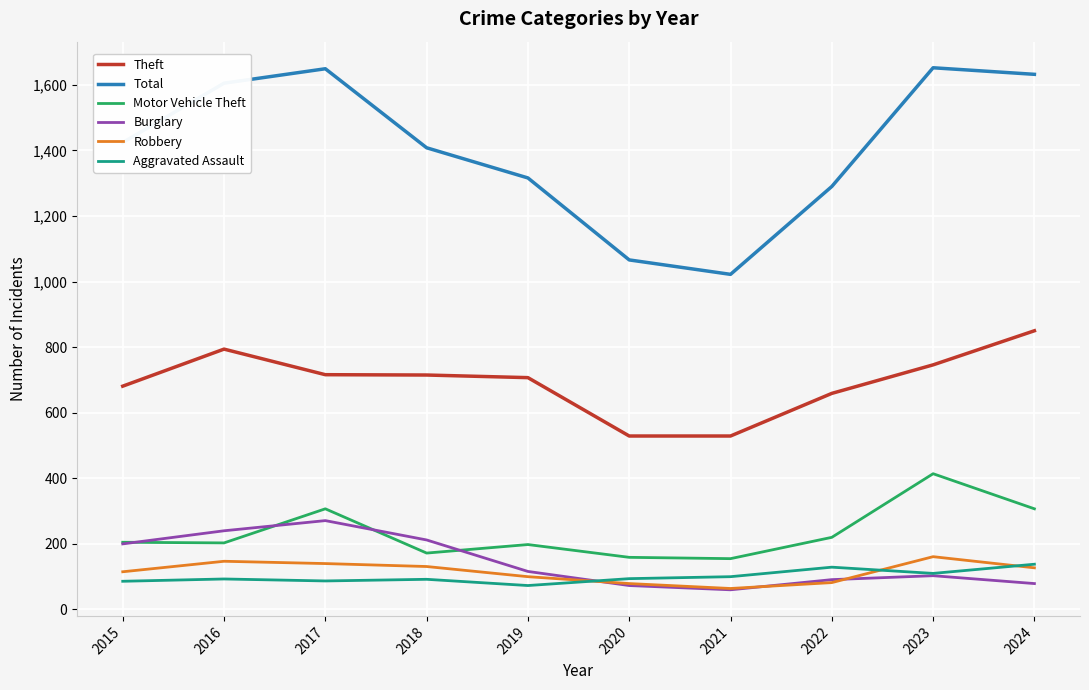

Is the value of Total at 2015 greater than the value of Theft at 2021?

Yes